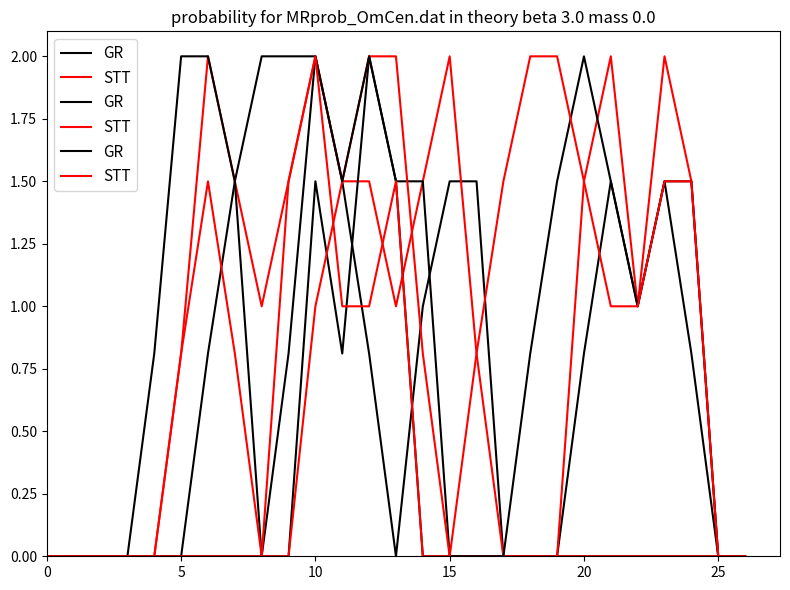

Rank the series at 22 from lowest to highest value.

GR, STT